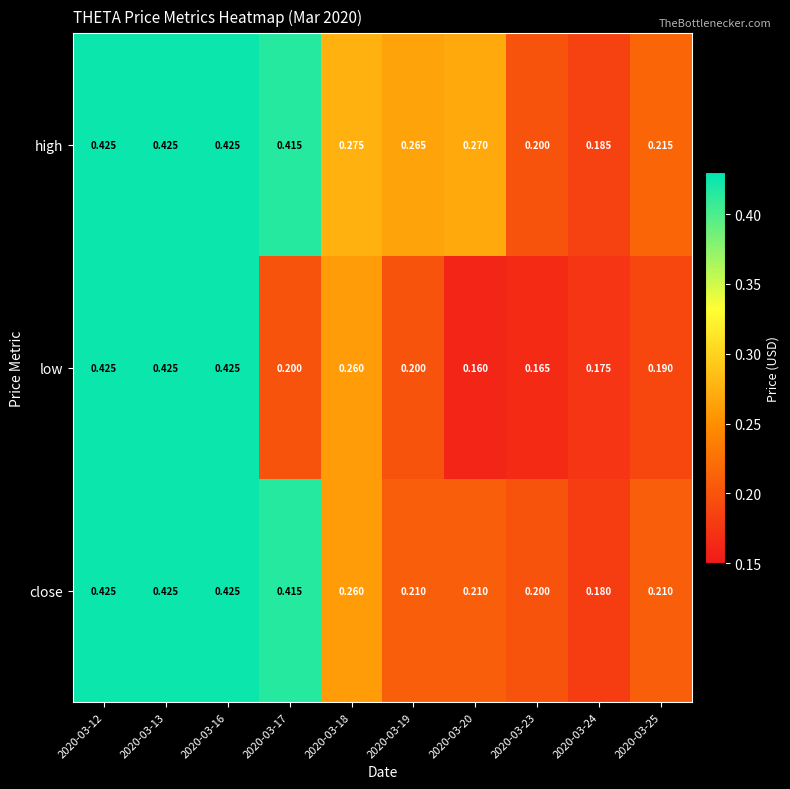

Rank the series at 2020-03-19 from highest to lowest value.

high, close, low